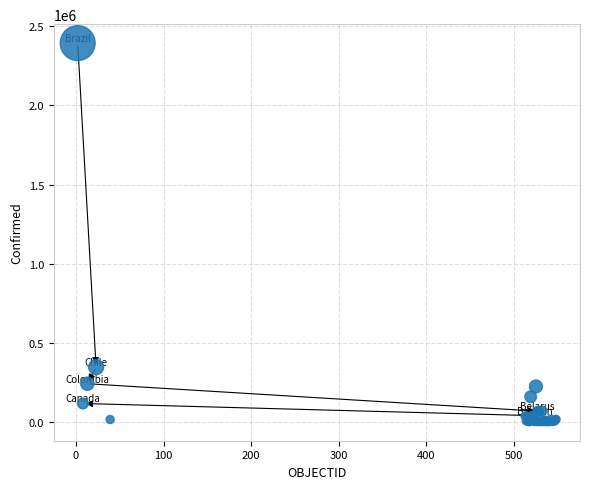

What Y value in the scatter plot is closest to 1197280?

345790